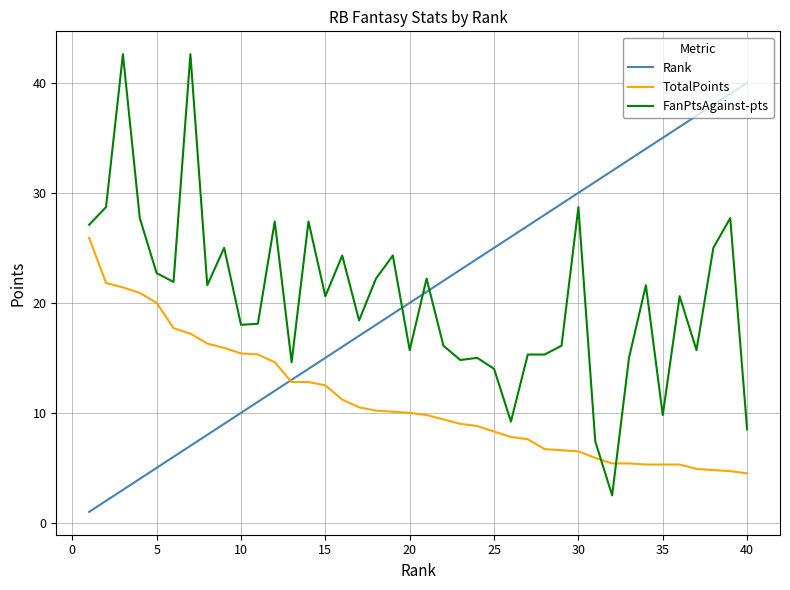

List the series in order of their peak value, highest first.

FanPtsAgainst-pts, Rank, TotalPoints